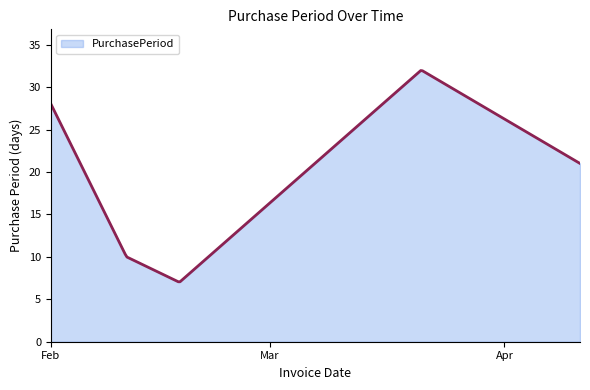

What is the ratio of the value at 2016-02-01 to the value at 2016-03-21?

0.9